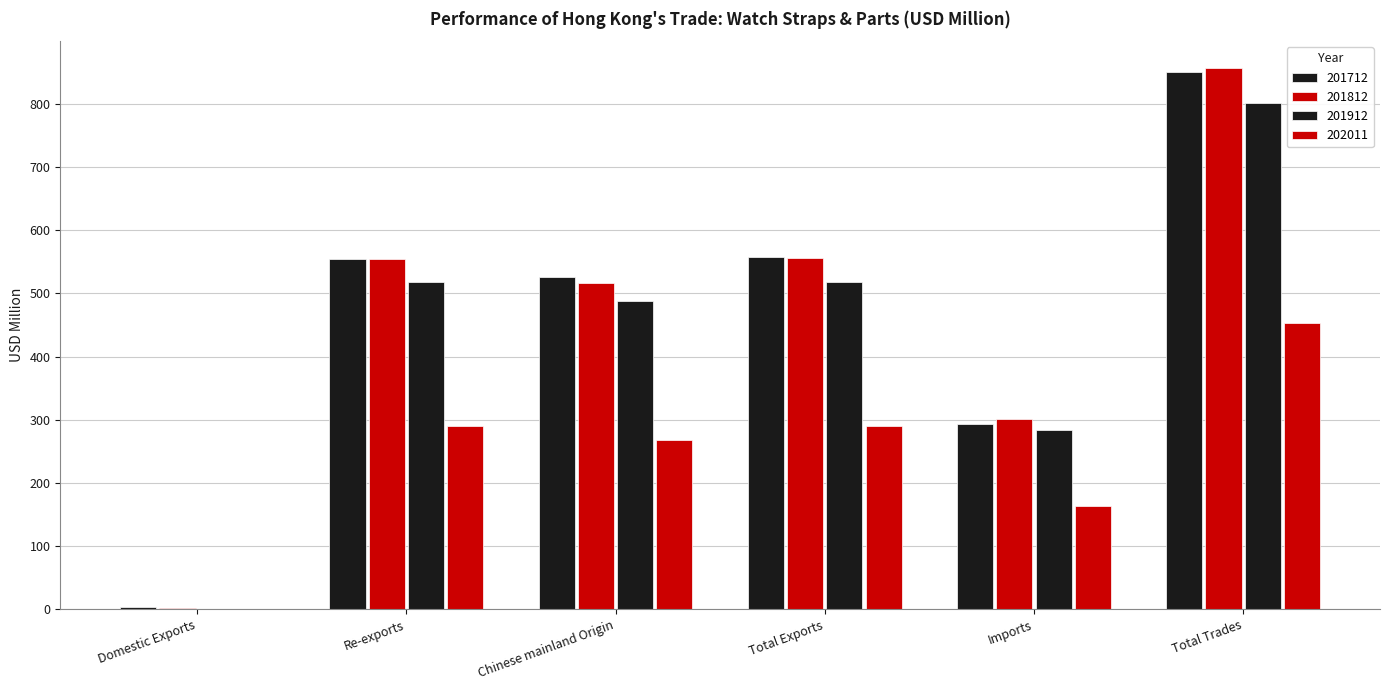

Which has a higher value, Total Exports or Chinese mainland Origin?

Total Exports